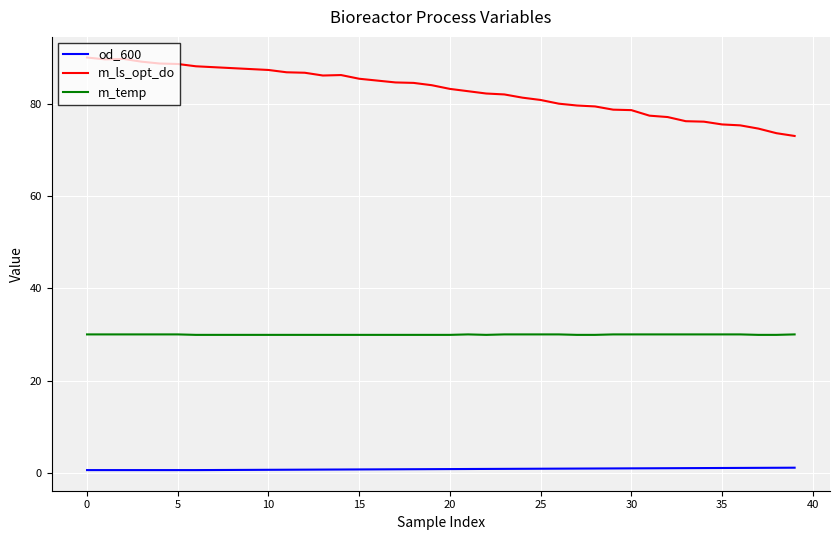

Which series has the largest total across all categories?

m_ls_opt_do